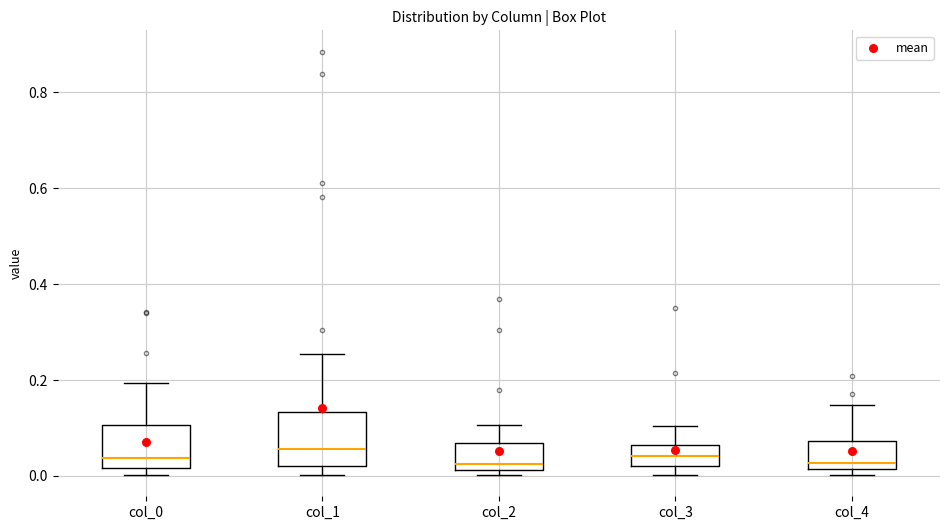

Comparing the boxes themselves (not the whiskers), which one is the tallest?

col_1